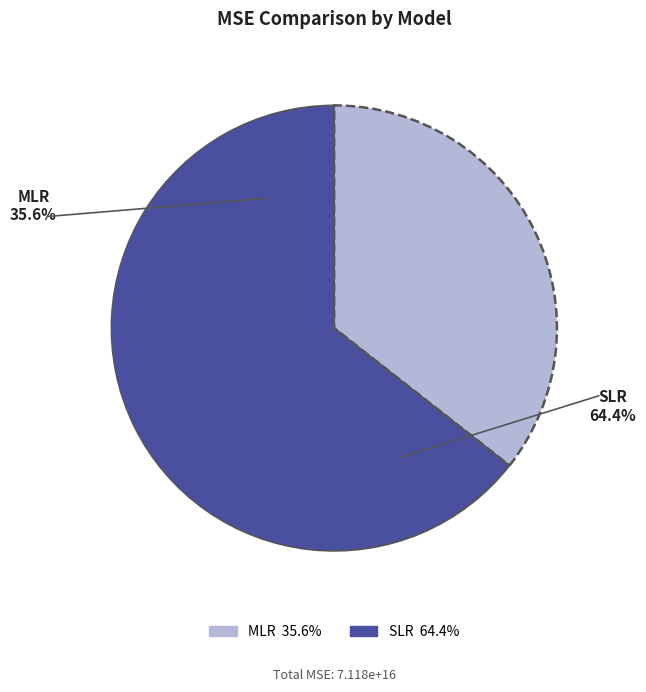

What percentage is the MLR slice, to the nearest percent?

36%